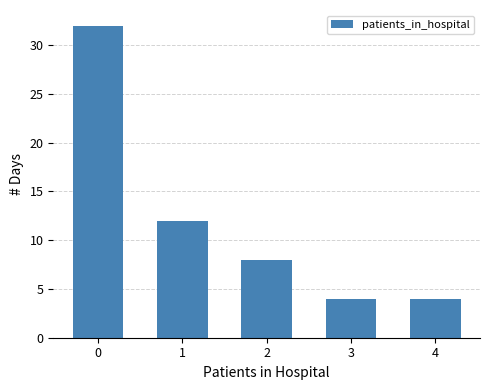

Reading right to left, list all the values displayed in this chart.

4=4	3=4	2=8	1=12	0=32